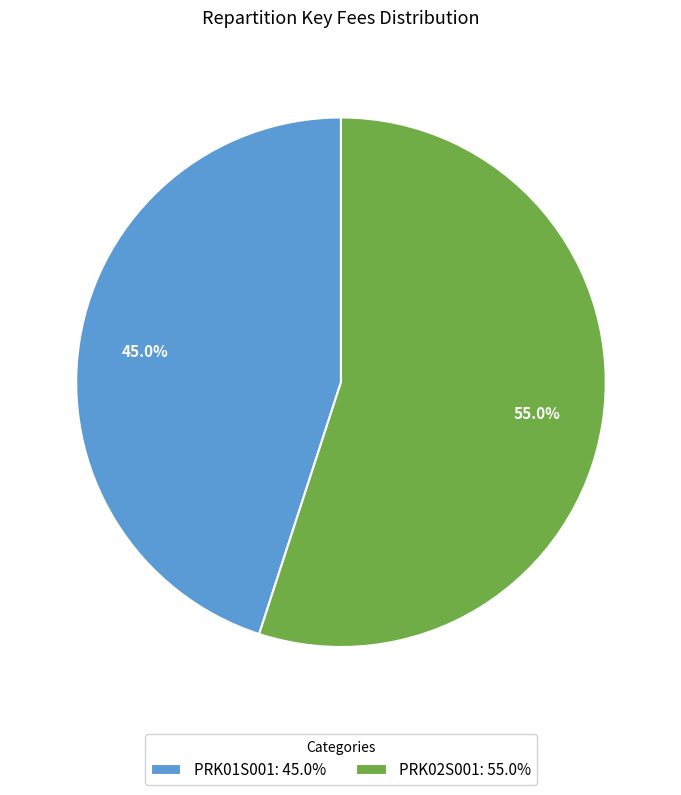

What percentage is NOT represented by PRK01S001?

55.0%